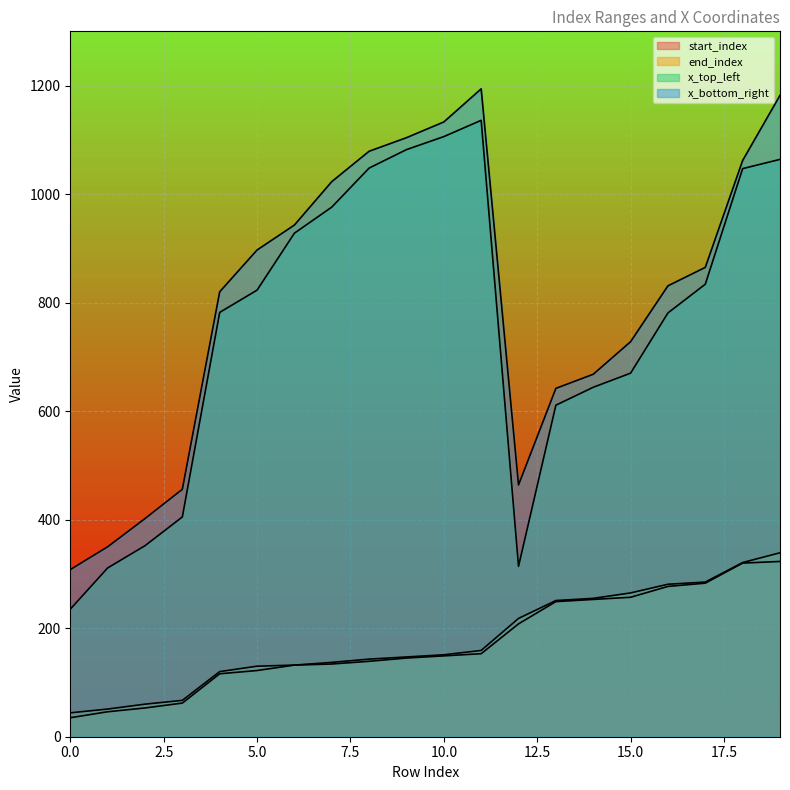

Does the chart display data point markers on the line(s)?

No